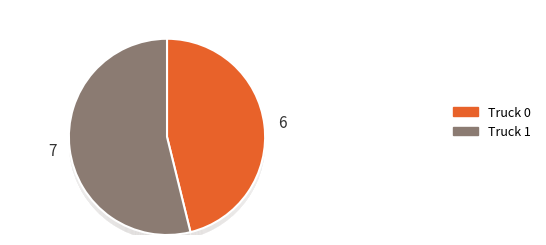

Is Truck 1 the majority of the pie?

Yes